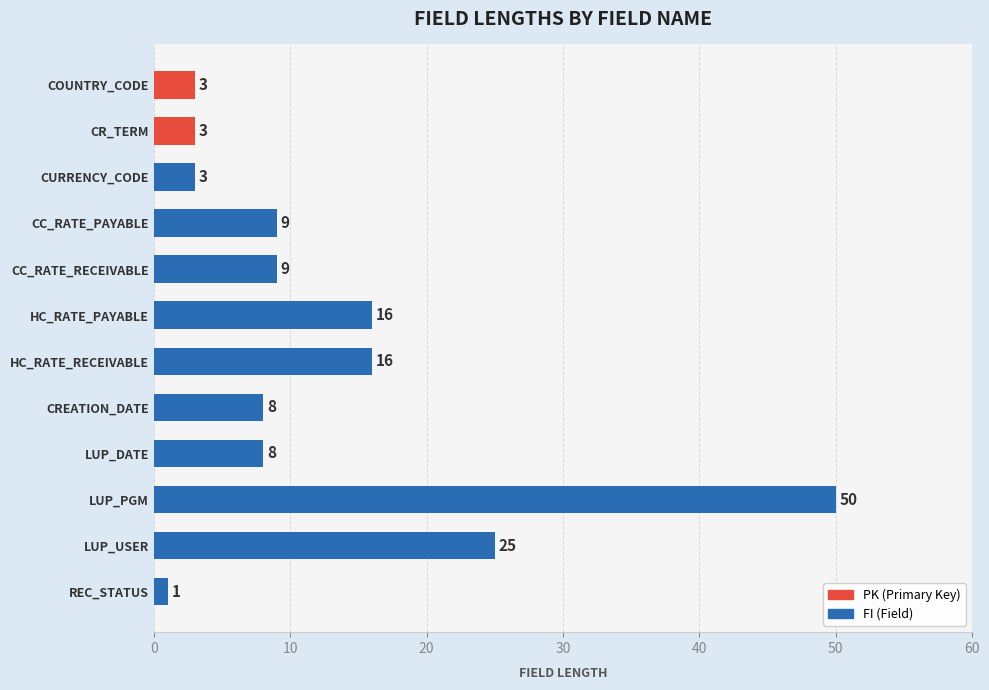

Between HC_RATE_PAYABLE and CURRENCY_CODE, which is larger?

HC_RATE_PAYABLE